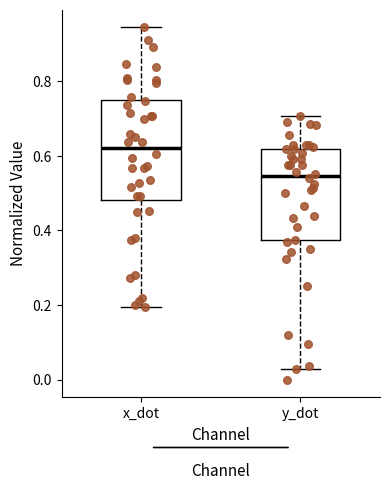

Where is the upper edge of the box for x_dot on the y-axis? The values are not printed on the chart, so give them approximately, as read against the axis.

0.74